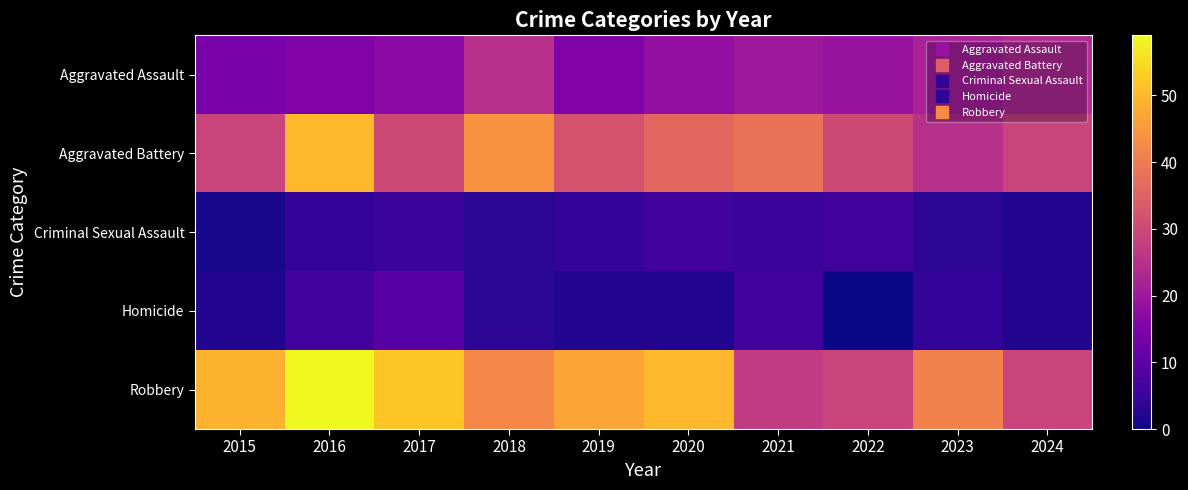

At which category does the chart reach its minimum across all series?

2022